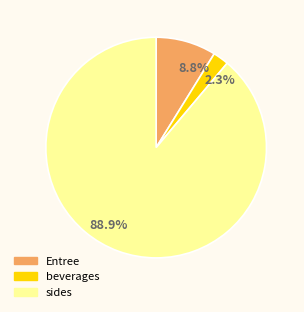

Between Entree and sides, which is larger?

sides